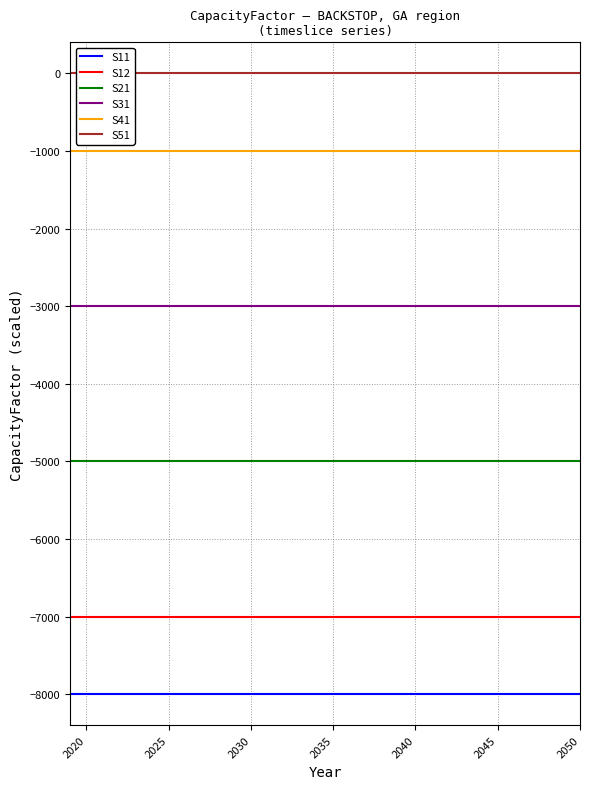

What is the maximum value for S11?

-8000